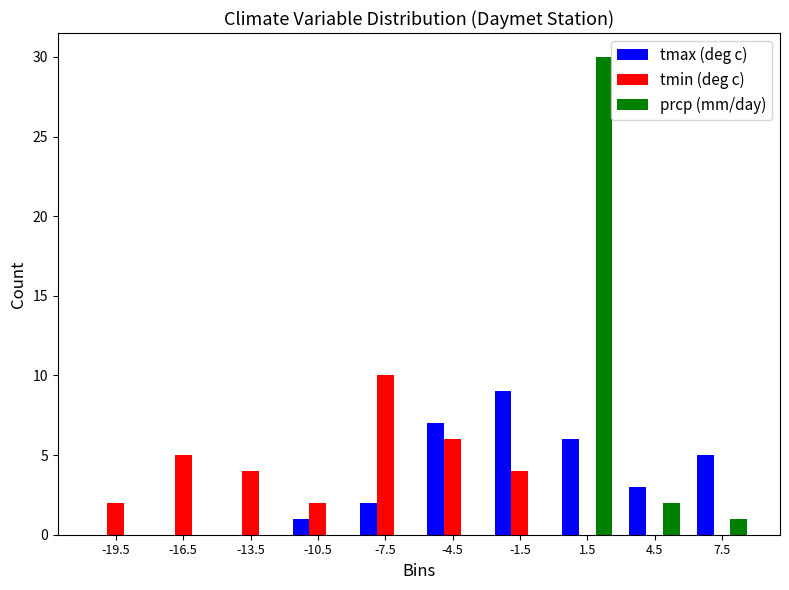

In the tmax (deg c) series, which range on the x-axis has the tallest bar?

-3 to 0